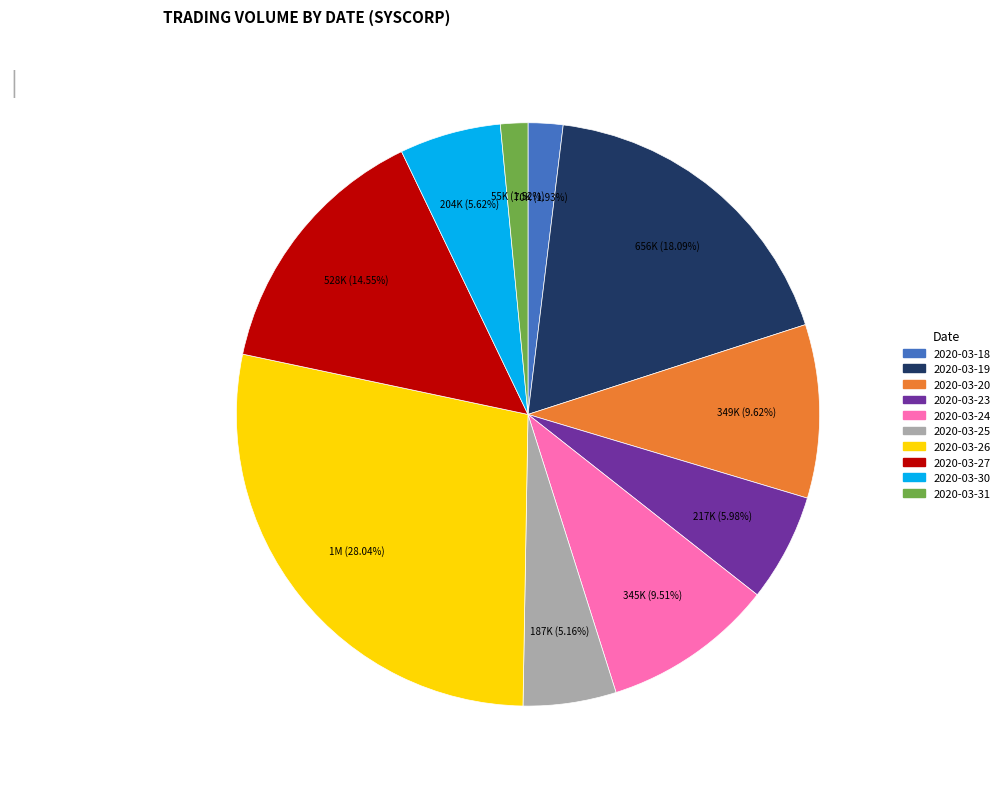

Is there a majority slice in this chart?

No